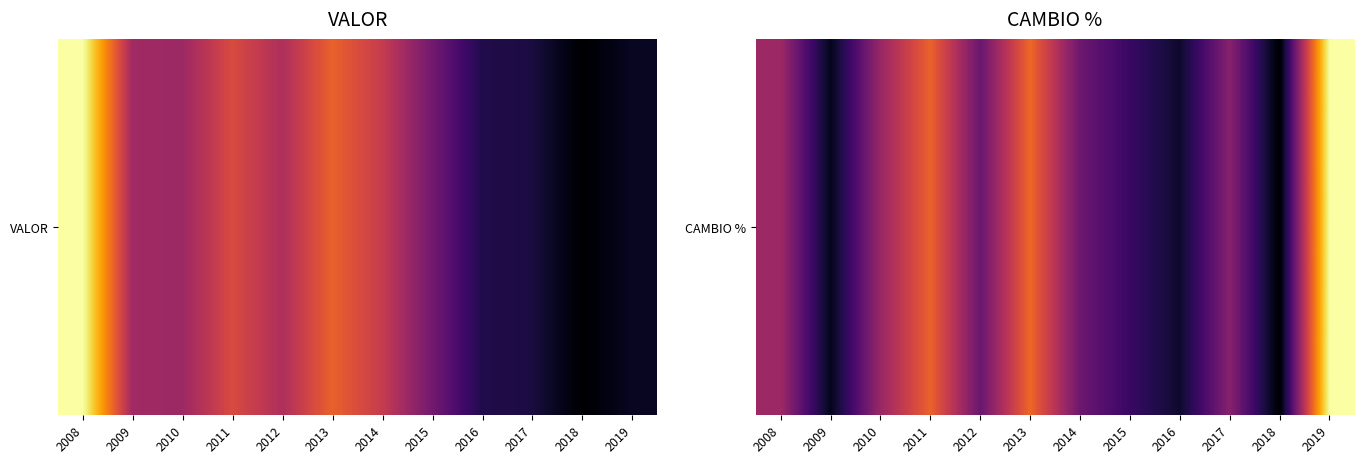

What value does the data have at 2017?

0.4